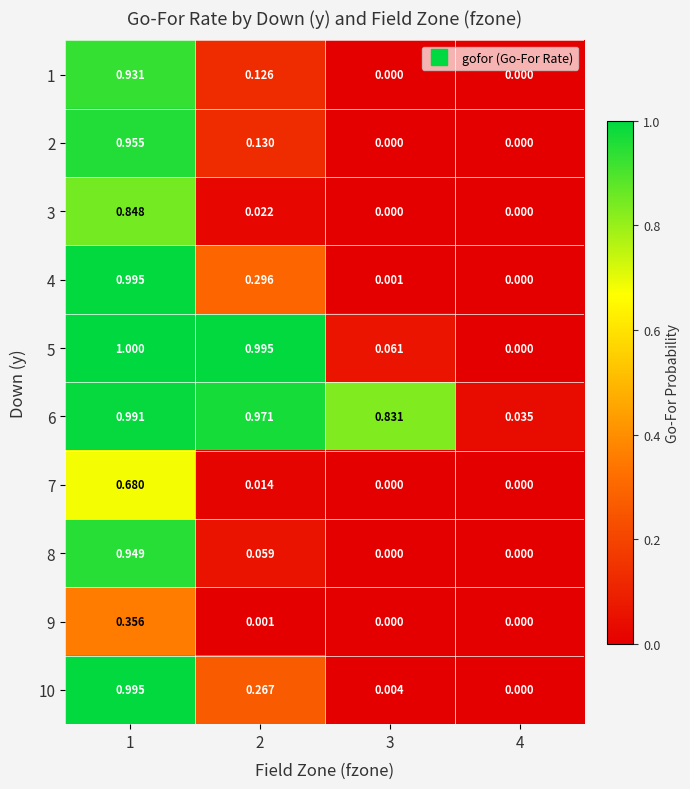

Is the value of 1 at 2 greater than the value of 10 at 3?

Yes